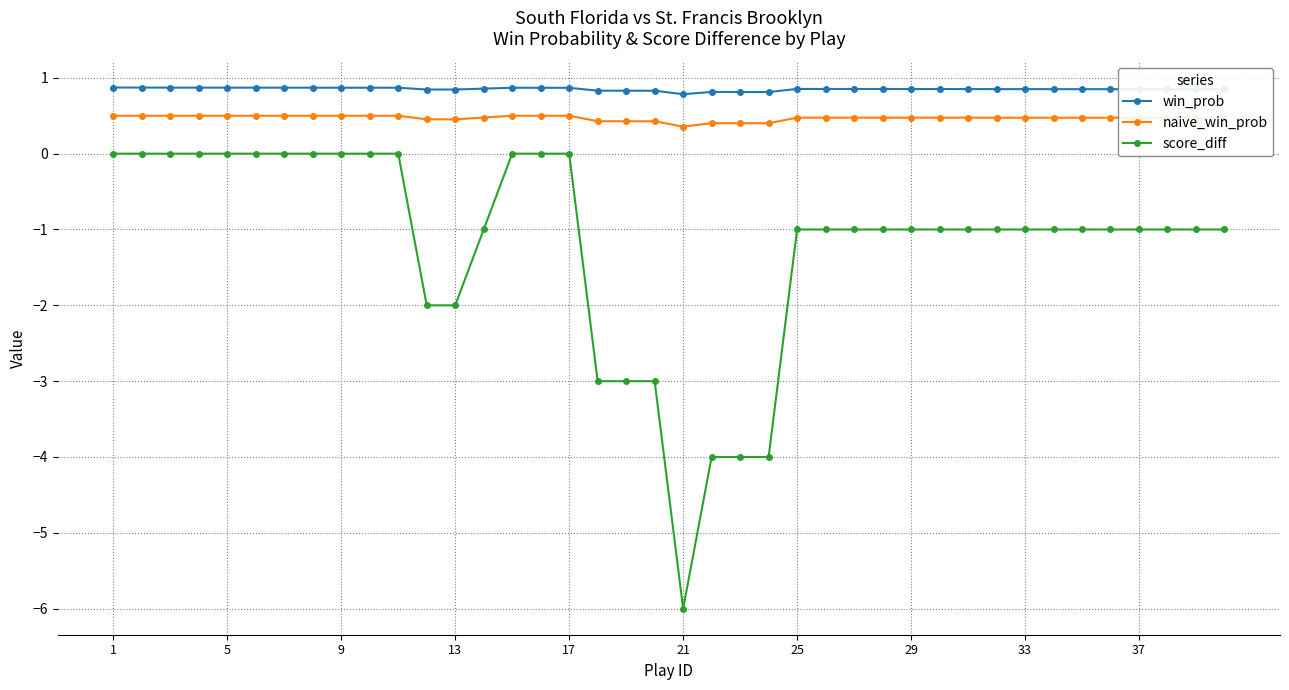

How many win_prob values are between 0 and 1?

40